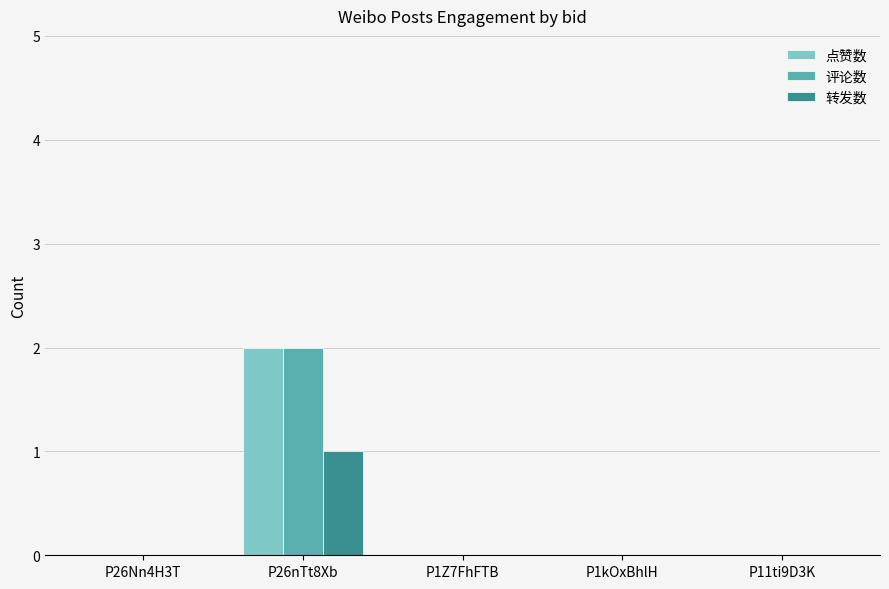

Does the chart contain stacked bars?

No